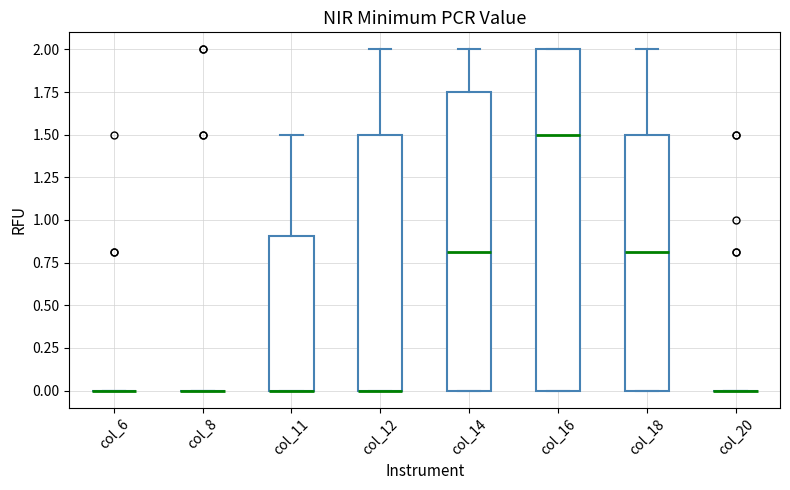

Reading left to right, read every box against the y-axis: the position of its median line, the range the box covers, and the ends of its whiskers. The values are not printed on the chart, so give them approximately, as read against the axis.

col_6: box collapsed to a line at 0.00, whiskers 0.00 to 0.00
col_8: box collapsed to a line at 0.00, whiskers 0.00 to 0.00
col_11: median 0.00 (drawn on the box's lower edge), box 0.00 to 0.90, whiskers 0.00 to 1.50
col_12: median 0.00 (drawn on the box's lower edge), box 0.00 to 1.50, whiskers 0.00 to 2.00
col_14: median 0.80, box 0.00 to 1.75, whiskers 0.00 to 2.00
col_16: median 1.50, box 0.00 to 2.00, whiskers 0.00 to 2.00
col_18: median 0.80, box 0.00 to 1.50, whiskers 0.00 to 2.00
col_20: box collapsed to a line at 0.00, whiskers 0.00 to 0.00